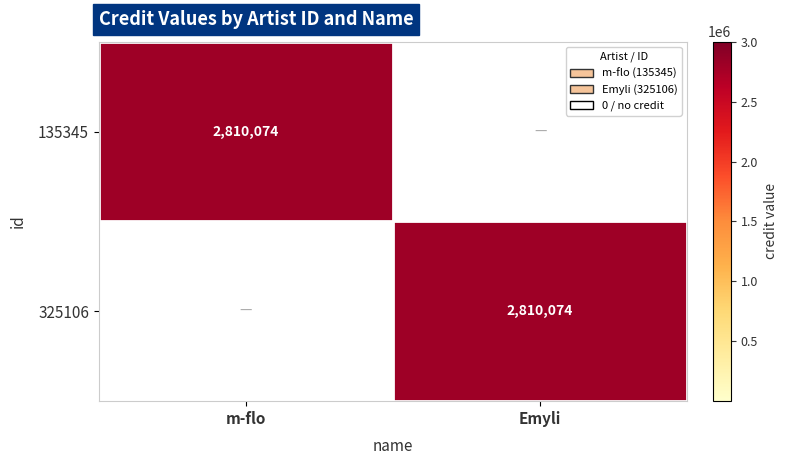

True or false: 325106 has a value of 958784 at Emyli.

False